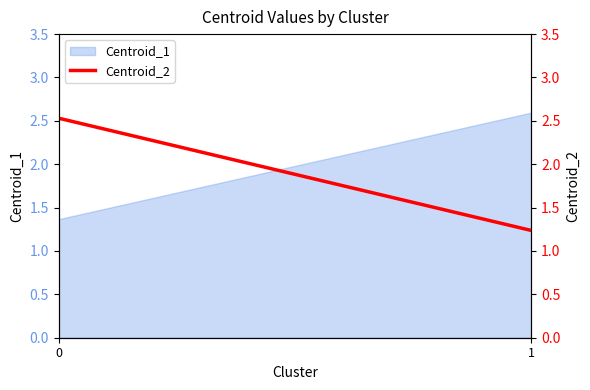

What is the average value?

1.9